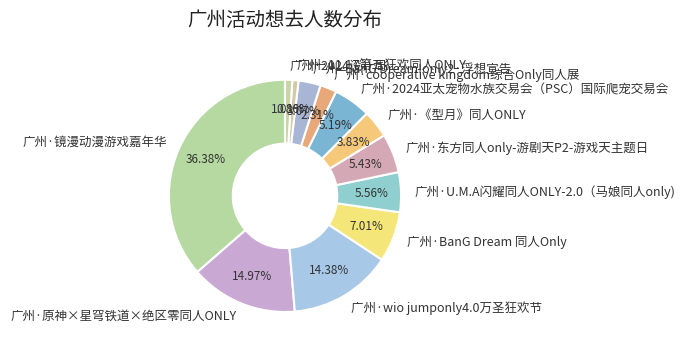

To the nearest percent, what portion does 广州·东方同人only-游剧天P2-游戏天主题日 represent?

5%